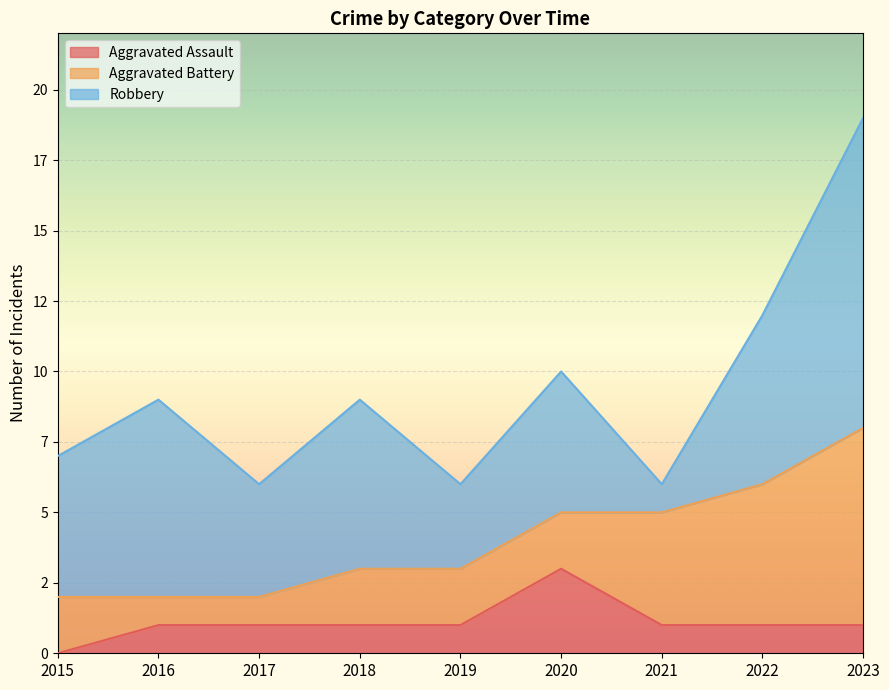

Rank the series by their maximum value, from lowest to highest.

Aggravated Assault, Aggravated Battery, Robbery